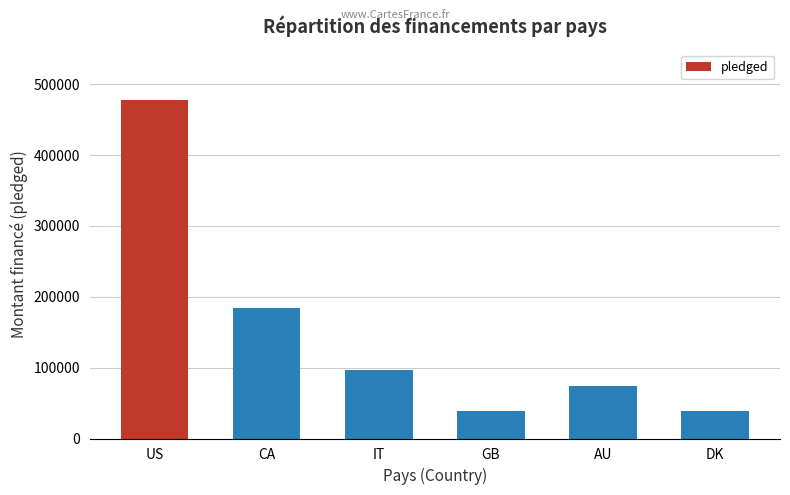

Between GB and US, which is larger?

US